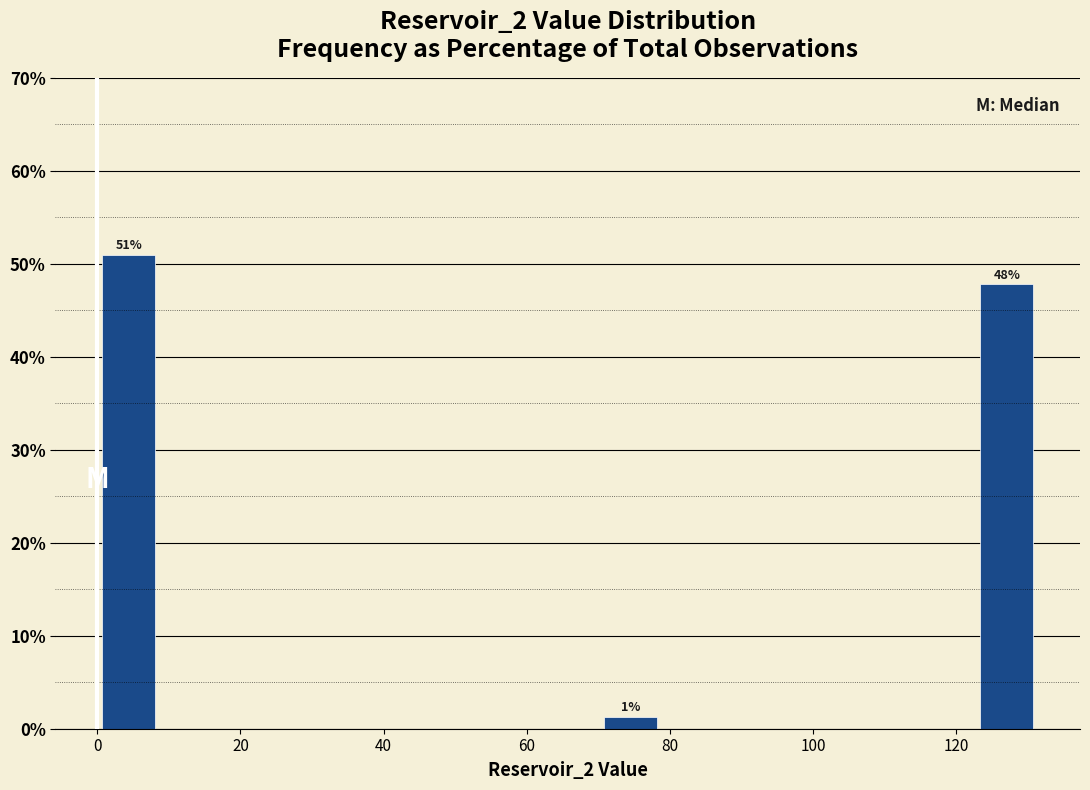

Which range on the x-axis has the tallest bar?

0 to 8